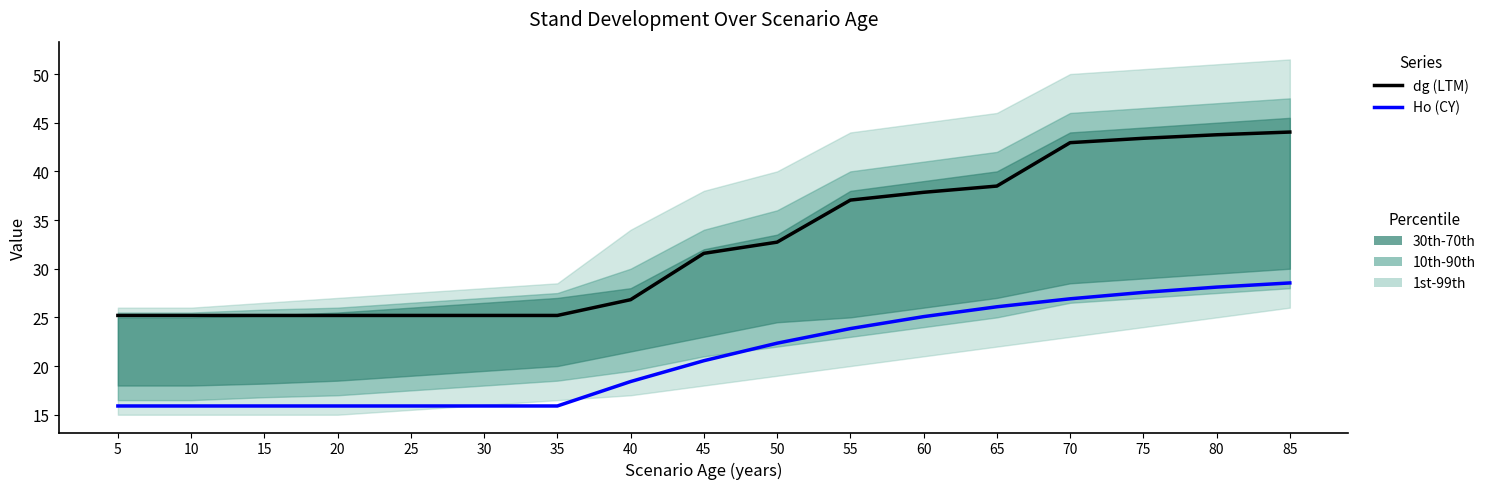

Where does the dg (LTM) series first go above 31?

45